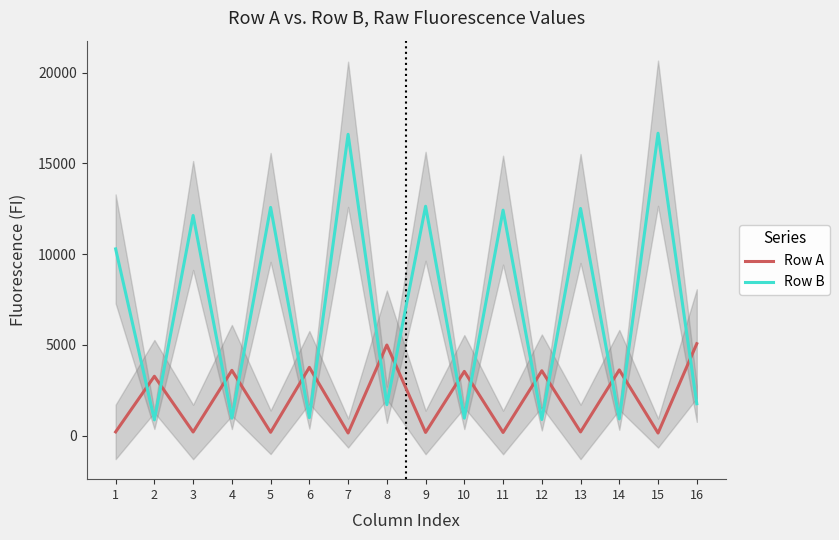

True or false: Row B and Row A cross at least once.

True